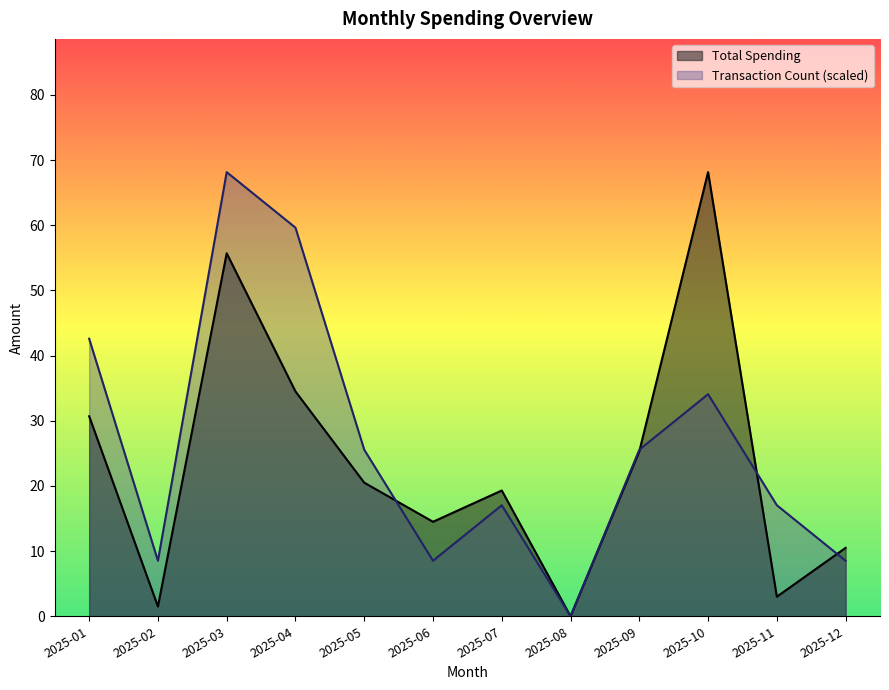

Which category has the highest value across all series?

2025-10